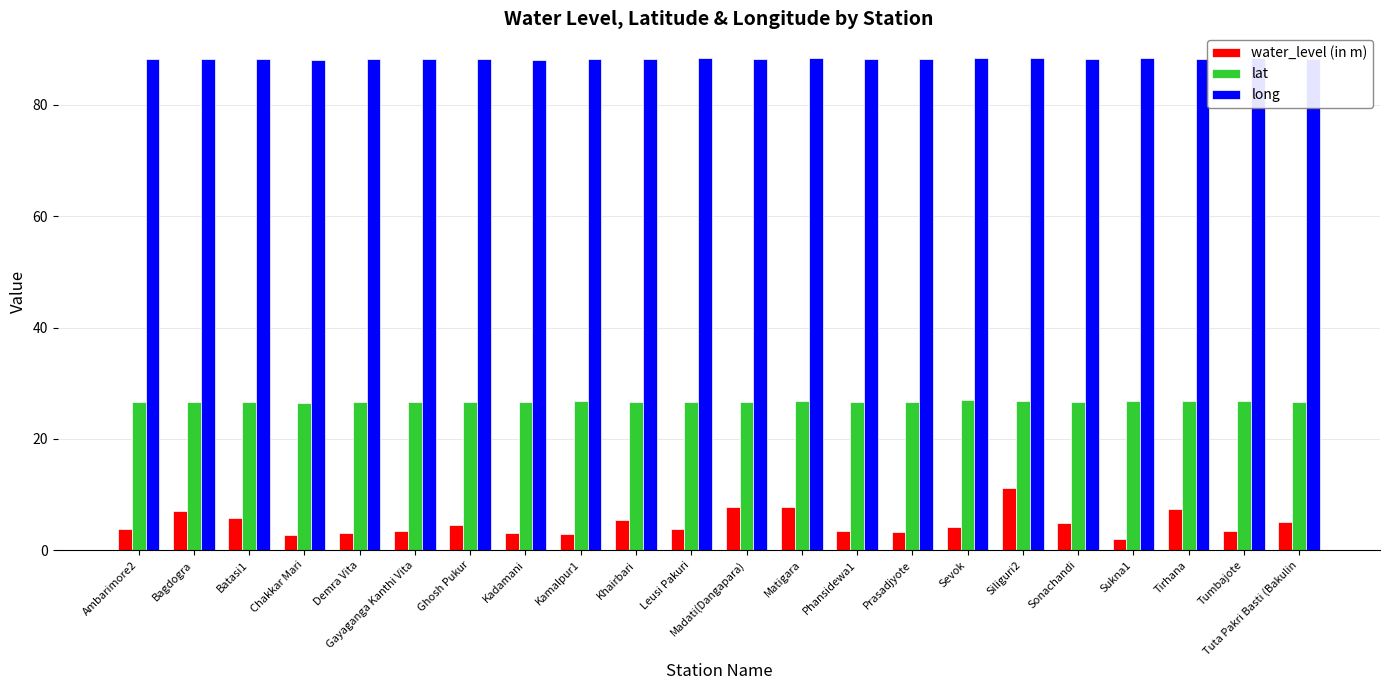

What are all the series names shown in the legend?

water_level (in m), lat, long